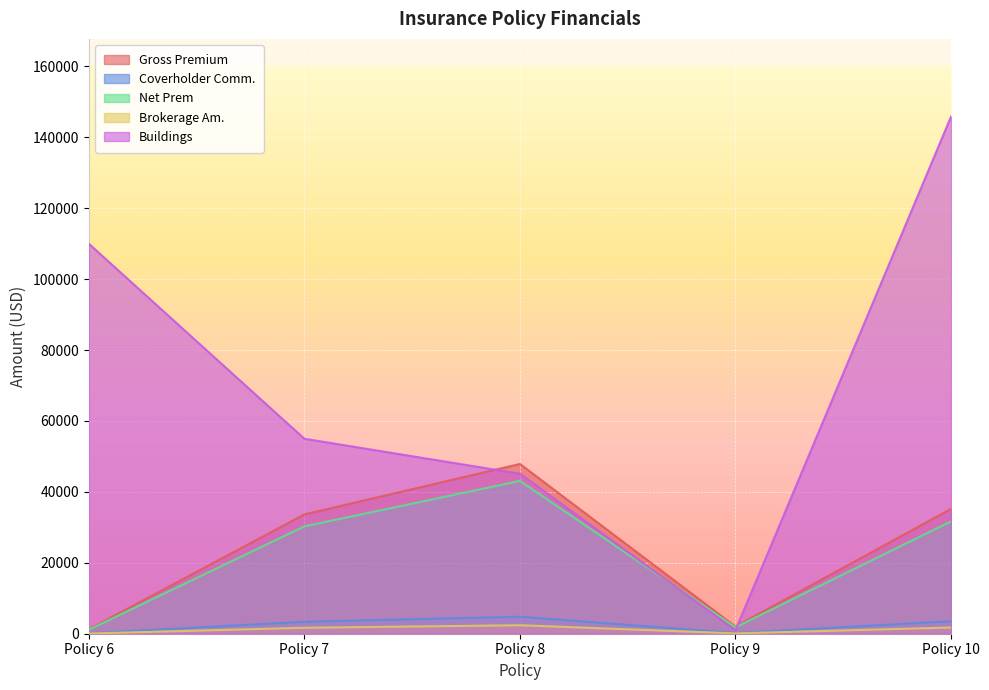

What is the difference between the highest and lowest values at Policy 9?

1911.4